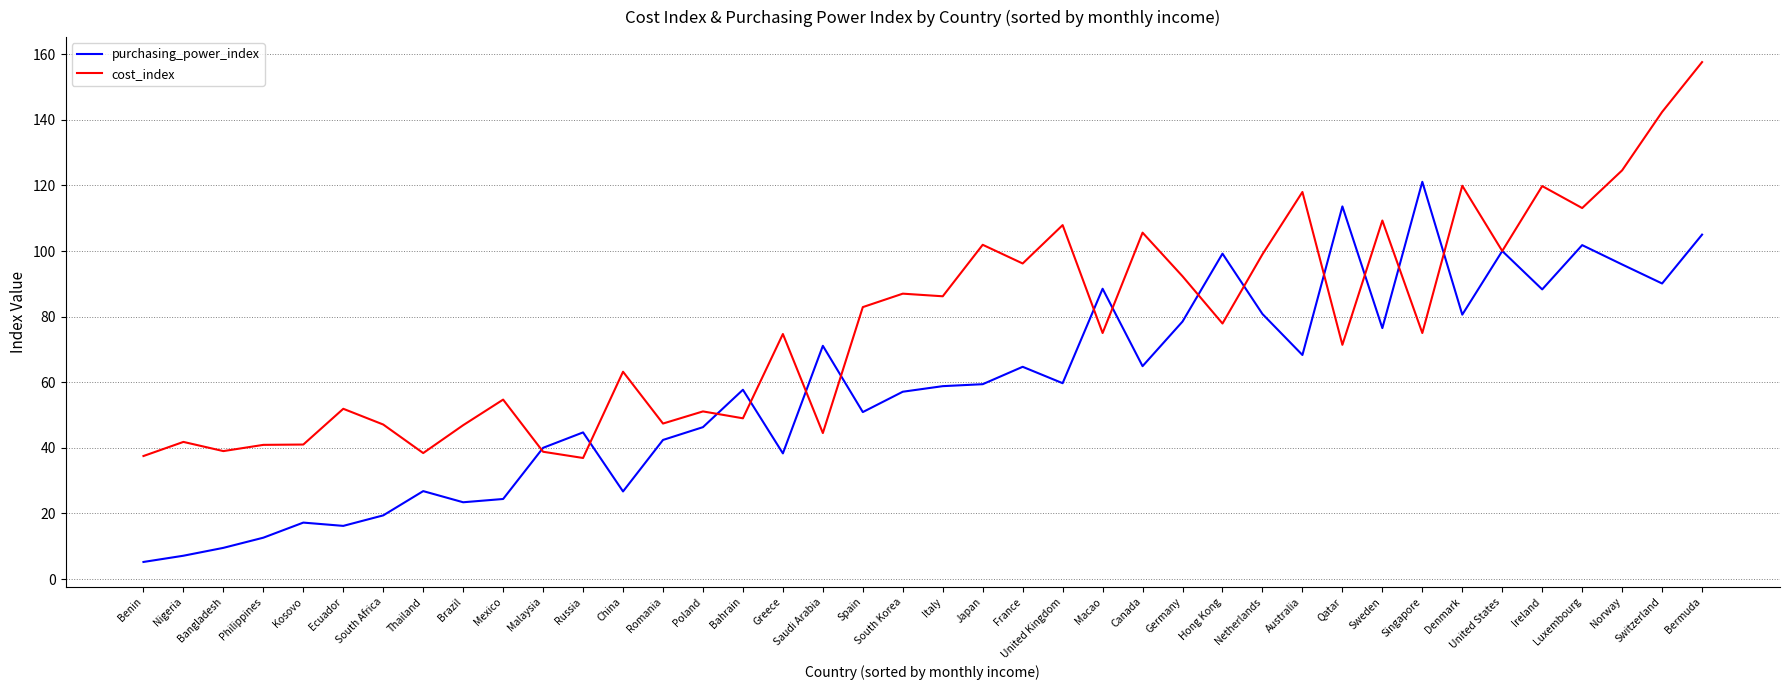

What is the approximate value of cost_index at Japan?

101.9